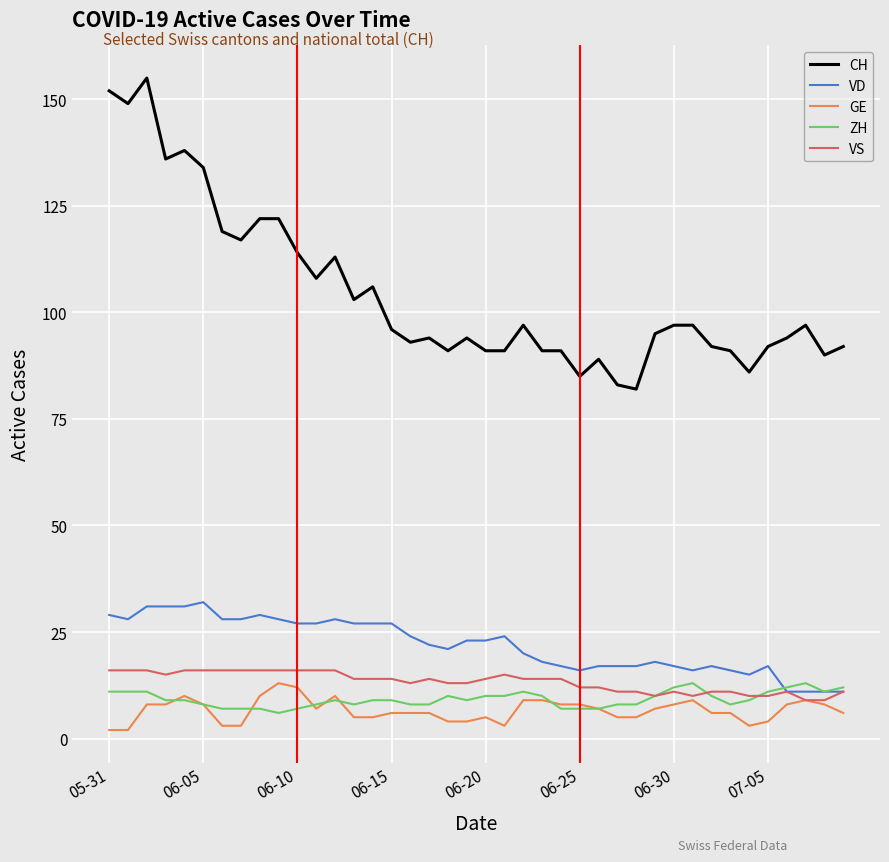

At how many categories does at least one series exceed 5?

40